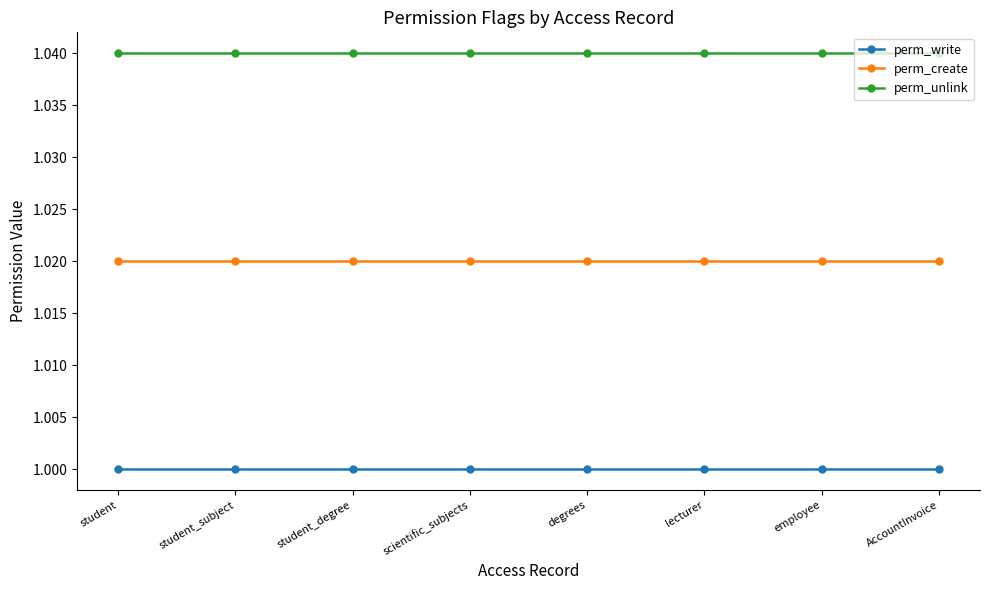

Is the value of perm_create at degrees greater than the value of perm_write at student_degree?

Yes